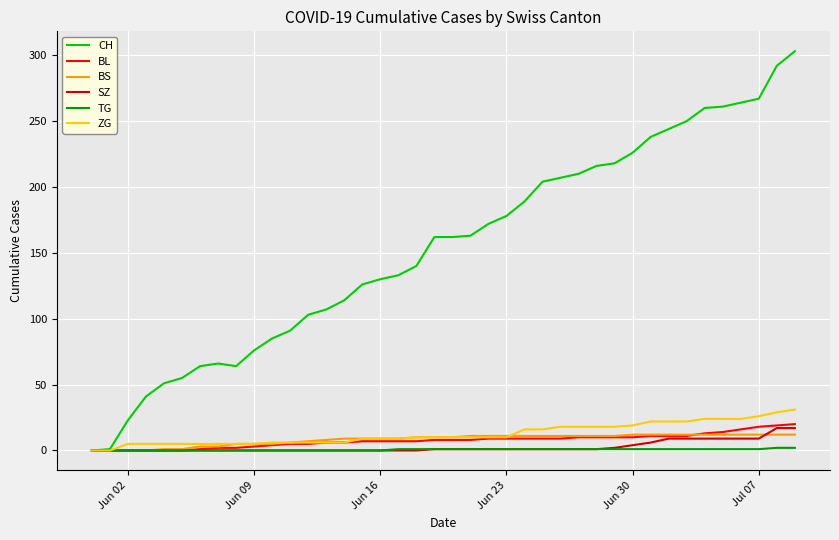

What is the difference between the maximum and second lowest values in the TG series?

2